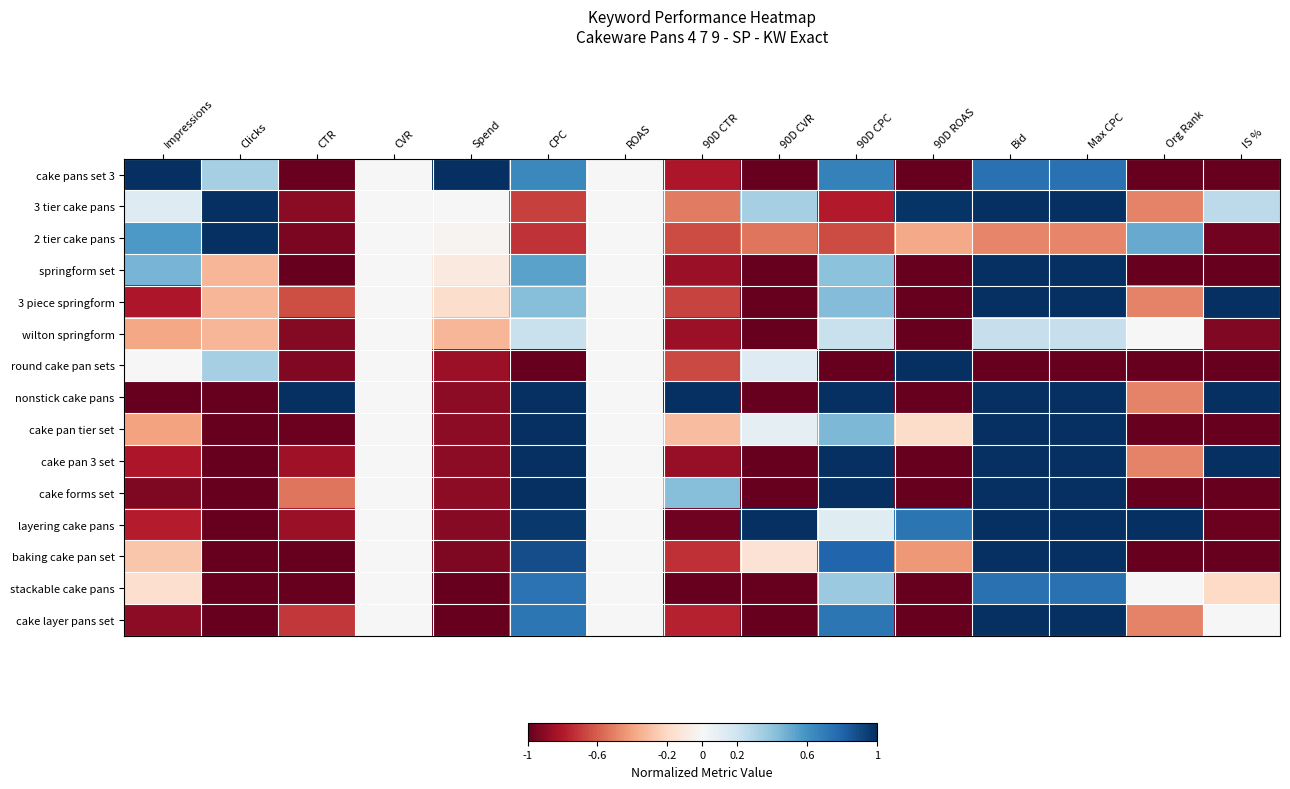

Reading left to right, transcribe all the data shown in this chart.

cake pans set 3: Impressions=1.0	Clicks=0.3	CTR=-1.0	CVR=0.0	Spend=1.0	CPC=0.6	ROAS=0.0	90D CTR=-0.8	90D CVR=-1.0	90D CPC=0.7	90D ROAS=-1.0	Bid=0.7	Max CPC=0.7	Org Rank=-1.0	IS %=-1.0
3 tier cake pans: Impressions=0.1	Clicks=1.0	CTR=-0.9	CVR=0.0	Spend=0.0	CPC=-0.7	ROAS=0.0	90D CTR=-0.5	90D CVR=0.3	90D CPC=-0.8	90D ROAS=1.0	Bid=1.0	Max CPC=1.0	Org Rank=-0.5	IS %=0.3
2 tier cake pans: Impressions=0.6	Clicks=1.0	CTR=-0.9	CVR=0.0	Spend=-0.0	CPC=-0.7	ROAS=0.0	90D CTR=-0.7	90D CVR=-0.5	90D CPC=-0.7	90D ROAS=-0.4	Bid=-0.5	Max CPC=-0.5	Org Rank=0.5	IS %=-1.0
springform set: Impressions=0.5	Clicks=-0.3	CTR=-1.0	CVR=0.0	Spend=-0.1	CPC=0.5	ROAS=0.0	90D CTR=-0.9	90D CVR=-1.0	90D CPC=0.4	90D ROAS=-1.0	Bid=1.0	Max CPC=1.0	Org Rank=-1.0	IS %=-1.0
3 piece springform: Impressions=-0.8	Clicks=-0.3	CTR=-0.6	CVR=0.0	Spend=-0.2	CPC=0.4	ROAS=0.0	90D CTR=-0.7	90D CVR=-1.0	90D CPC=0.4	90D ROAS=-1.0	Bid=1.0	Max CPC=1.0	Org Rank=-0.5	IS %=1.0
wilton springform: Impressions=-0.4	Clicks=-0.3	CTR=-0.9	CVR=0.0	Spend=-0.3	CPC=0.2	ROAS=0.0	90D CTR=-0.9	90D CVR=-1.0	90D CPC=0.2	90D ROAS=-1.0	Bid=0.2	Max CPC=0.2	Org Rank=0.0	IS %=-0.9
round cake pan sets: Impressions=0.0	Clicks=0.3	CTR=-0.9	CVR=0.0	Spend=-0.9	CPC=-1.0	ROAS=0.0	90D CTR=-0.7	90D CVR=0.1	90D CPC=-1.0	90D ROAS=1.0	Bid=-1.0	Max CPC=-1.0	Org Rank=-1.0	IS %=-1.0
nonstick cake pans: Impressions=-1.0	Clicks=-1.0	CTR=1.0	CVR=0.0	Spend=-0.9	CPC=1.0	ROAS=0.0	90D CTR=1.0	90D CVR=-1.0	90D CPC=1.0	90D ROAS=-1.0	Bid=1.0	Max CPC=1.0	Org Rank=-0.5	IS %=1.0
cake pan tier set: Impressions=-0.4	Clicks=-1.0	CTR=-1.0	CVR=0.0	Spend=-0.9	CPC=1.0	ROAS=0.0	90D CTR=-0.3	90D CVR=0.1	90D CPC=0.5	90D ROAS=-0.2	Bid=1.0	Max CPC=1.0	Org Rank=-1.0	IS %=-1.0
cake pan 3 set: Impressions=-0.8	Clicks=-1.0	CTR=-0.8	CVR=0.0	Spend=-0.9	CPC=1.0	ROAS=0.0	90D CTR=-0.9	90D CVR=-1.0	90D CPC=1.0	90D ROAS=-1.0	Bid=1.0	Max CPC=1.0	Org Rank=-0.5	IS %=1.0
cake forms set: Impressions=-0.9	Clicks=-1.0	CTR=-0.5	CVR=0.0	Spend=-0.9	CPC=1.0	ROAS=0.0	90D CTR=0.4	90D CVR=-1.0	90D CPC=1.0	90D ROAS=-1.0	Bid=1.0	Max CPC=1.0	Org Rank=-1.0	IS %=-1.0
layering cake pans: Impressions=-0.8	Clicks=-1.0	CTR=-0.9	CVR=0.0	Spend=-0.9	CPC=1.0	ROAS=0.0	90D CTR=-1.0	90D CVR=1.0	90D CPC=0.1	90D ROAS=0.7	Bid=1.0	Max CPC=1.0	Org Rank=1.0	IS %=-1.0
baking cake pan set: Impressions=-0.3	Clicks=-1.0	CTR=-1.0	CVR=0.0	Spend=-0.9	CPC=0.9	ROAS=0.0	90D CTR=-0.7	90D CVR=-0.1	90D CPC=0.8	90D ROAS=-0.4	Bid=1.0	Max CPC=1.0	Org Rank=-1.0	IS %=-1.0
stackable cake pans: Impressions=-0.2	Clicks=-1.0	CTR=-1.0	CVR=0.0	Spend=-1.0	CPC=0.7	ROAS=0.0	90D CTR=-1.0	90D CVR=-1.0	90D CPC=0.4	90D ROAS=-1.0	Bid=0.7	Max CPC=0.7	Org Rank=0.0	IS %=-0.2
cake layer pans set: Impressions=-0.9	Clicks=-1.0	CTR=-0.7	CVR=0.0	Spend=-1.0	CPC=0.7	ROAS=0.0	90D CTR=-0.8	90D CVR=-1.0	90D CPC=0.7	90D ROAS=-1.0	Bid=1.0	Max CPC=1.0	Org Rank=-0.5	IS %=0.0